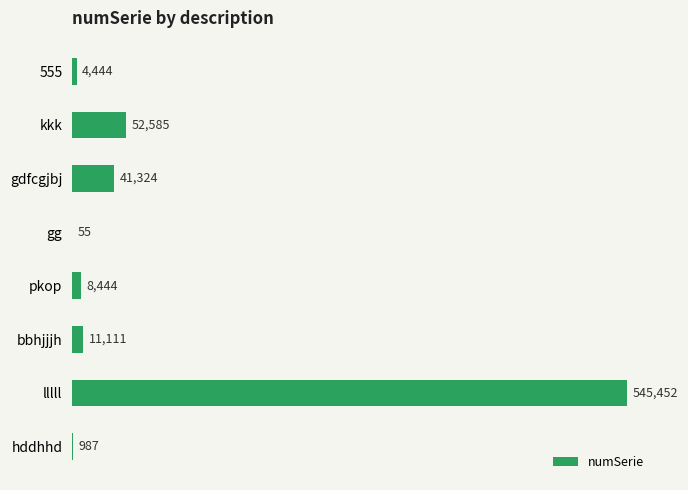

True or false: the data shows 312909 at lllll.

False